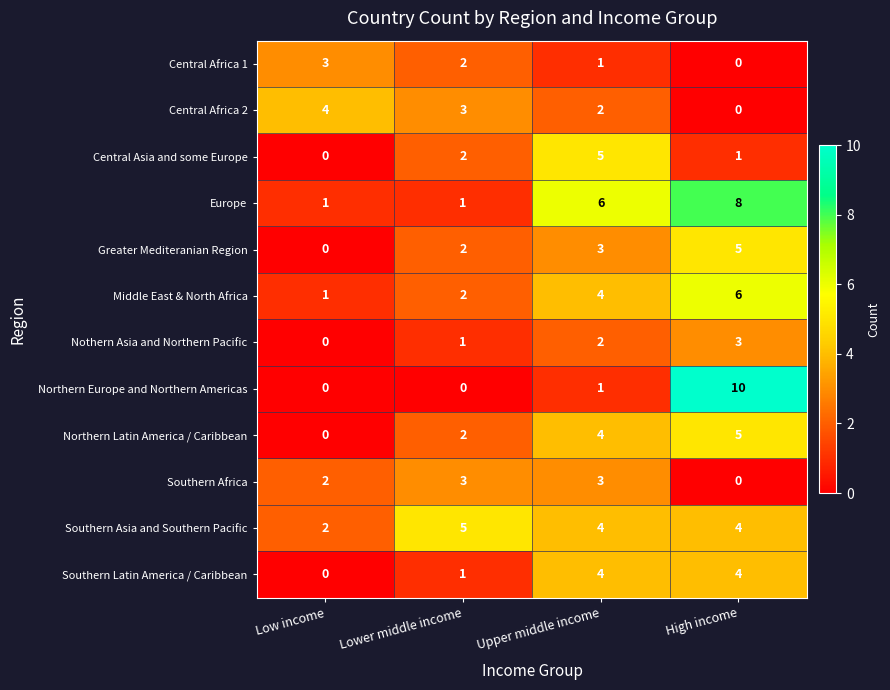

At which label is Central Africa 1 closest to 1?

Upper middle income